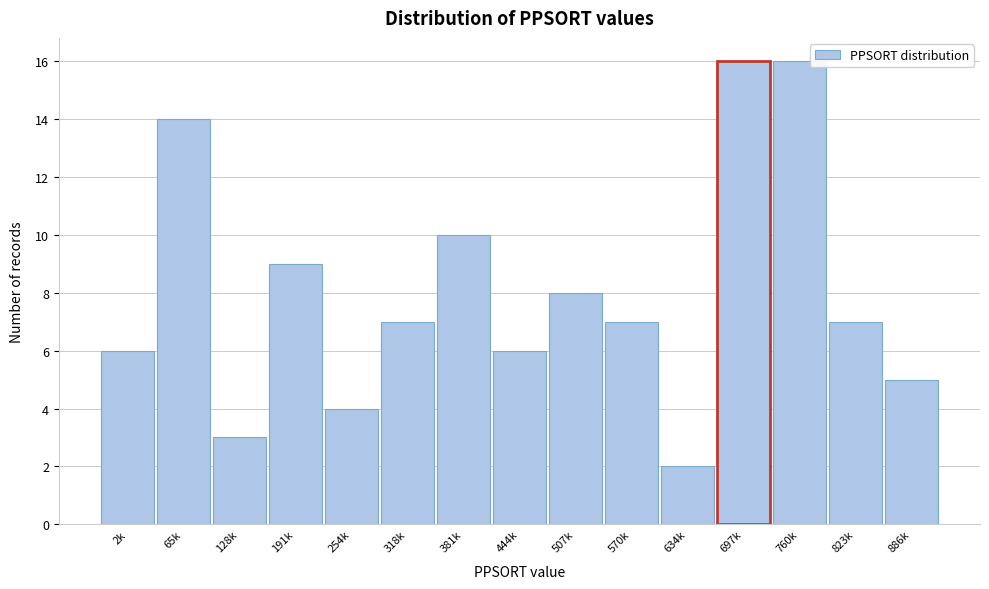

Reading right to left, what are all the values shown in this chart?

886k=5	823k=7	760k=16	697k=16	634k=2	570k=7	507k=8	444k=6	381k=10	318k=7	254k=4	191k=9	128k=3	65k=14	2k=6